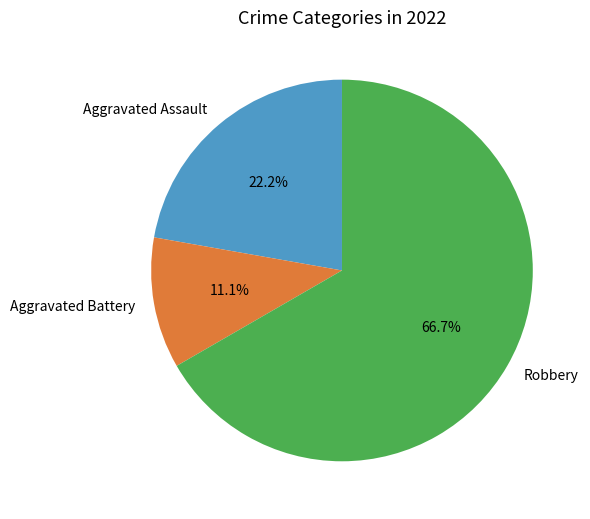

Is there any slice that represents more than half of the pie?

Yes